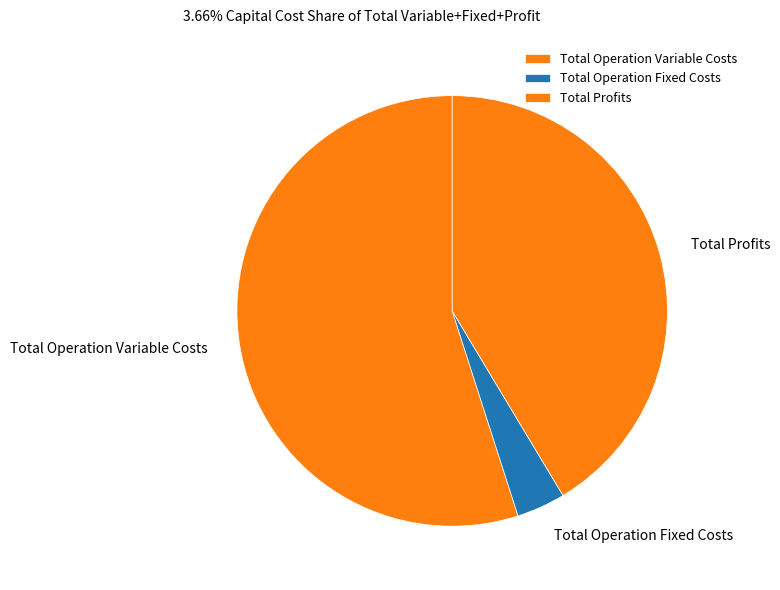

Does Total Operation Variable Costs account for over 50% of the chart?

Yes